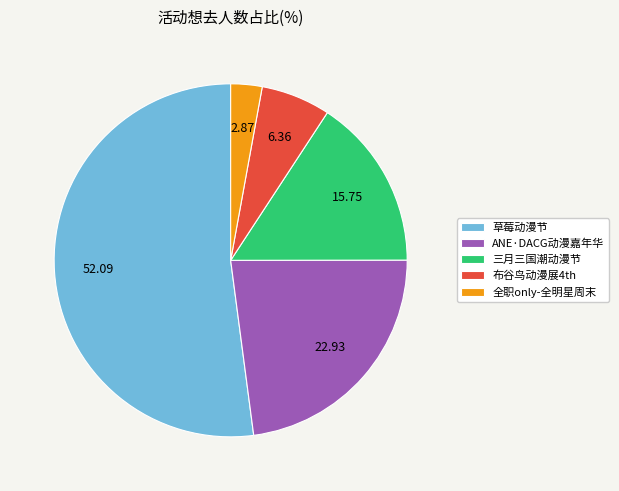

Rank the categories by value from highest to lowest.

草莓动漫节, ANE·DACG动漫嘉年华, 三月三国潮动漫节, 布谷鸟动漫展4th, 全职only-全明星周末